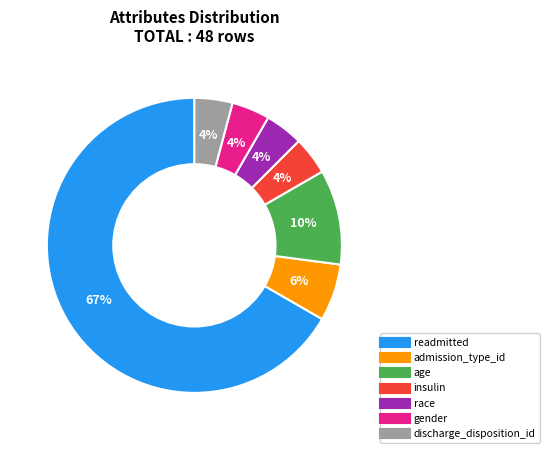

Count the number of slices in the pie.

7